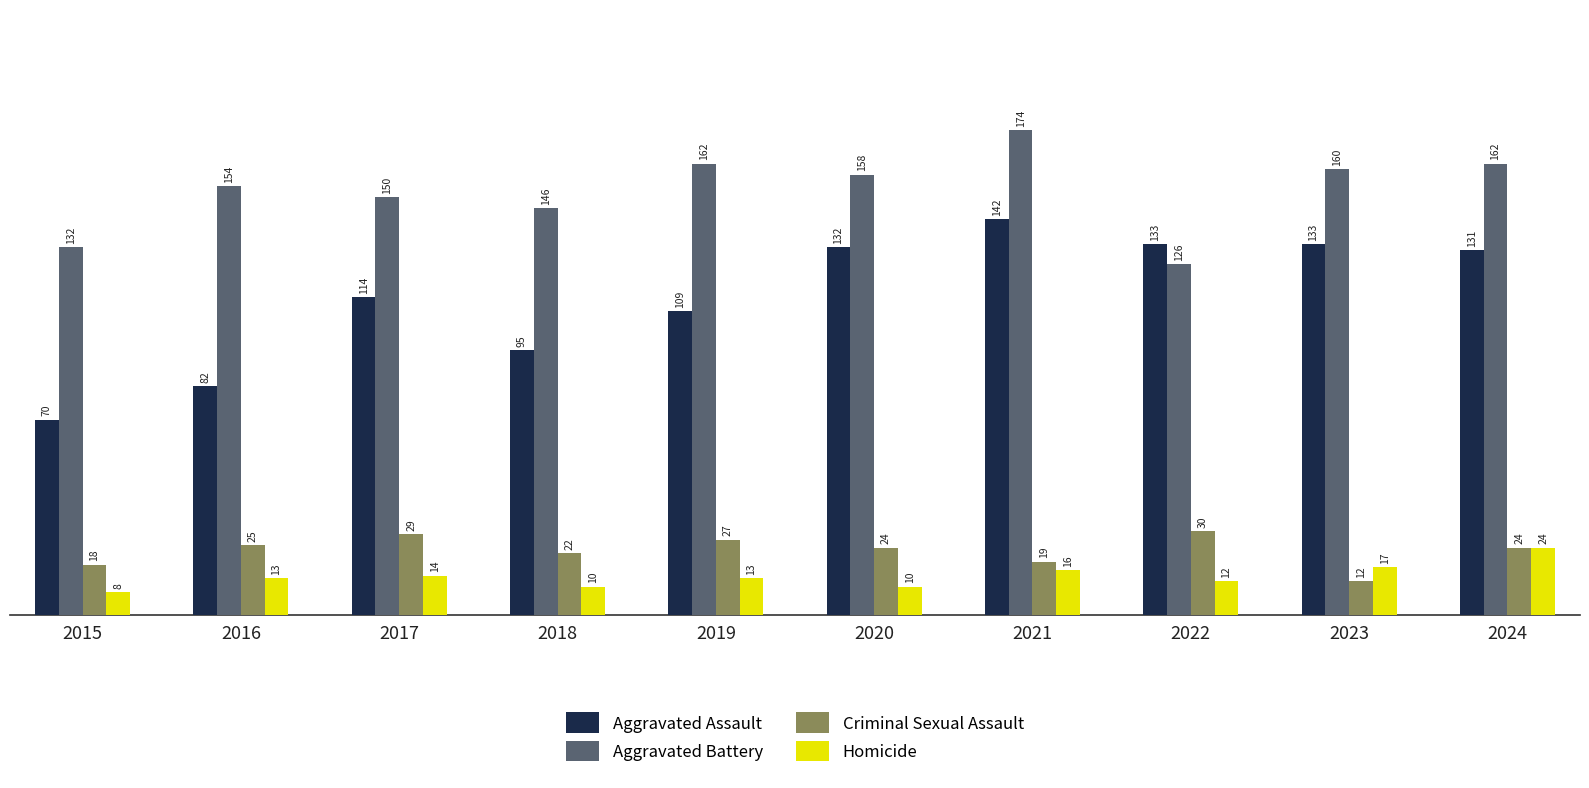

At which category is the sum across all series the highest?

2021